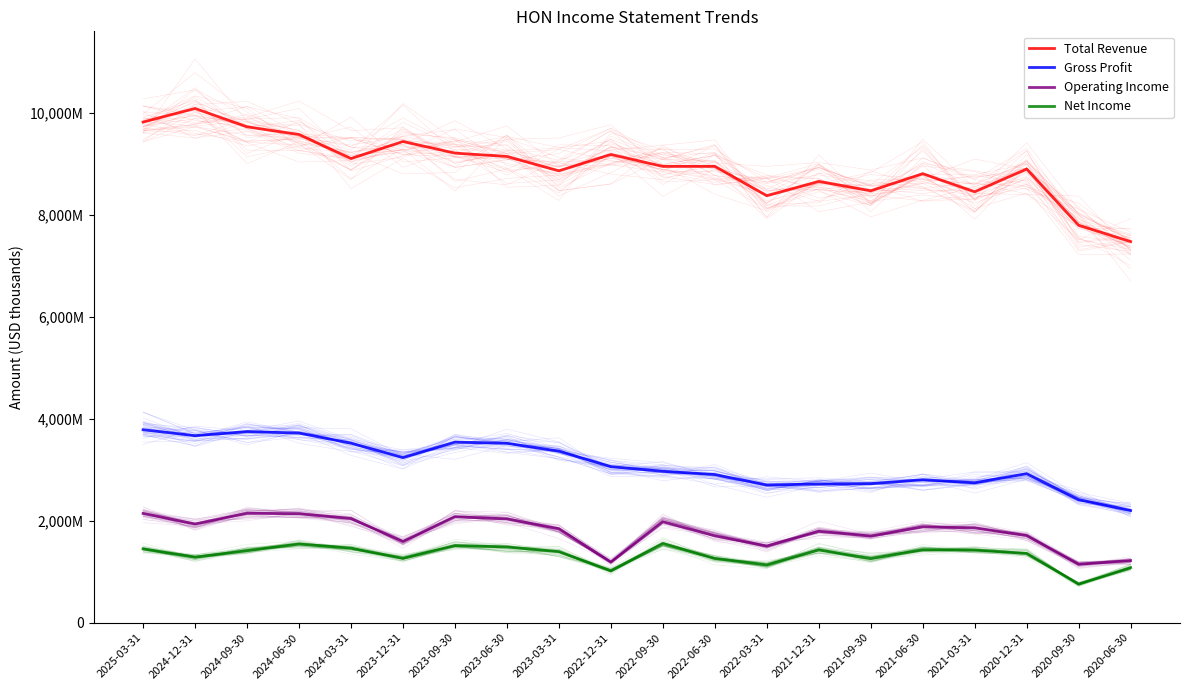

What is the greatest value displayed?

10088000